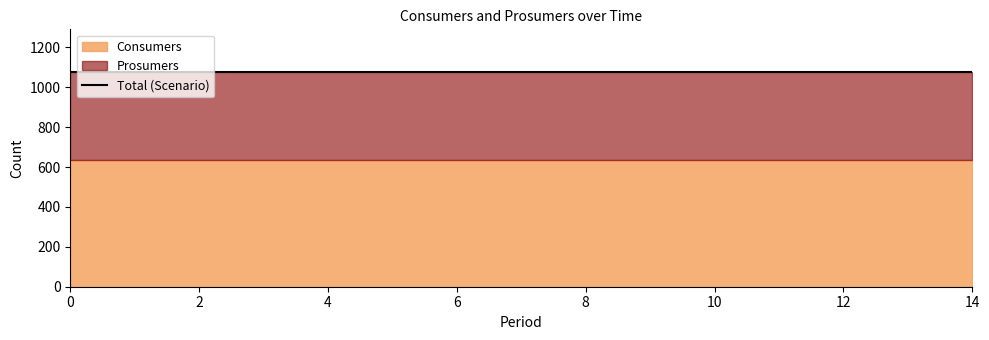

At 3, list the series in order from largest to smallest.

Consumers, Prosumers